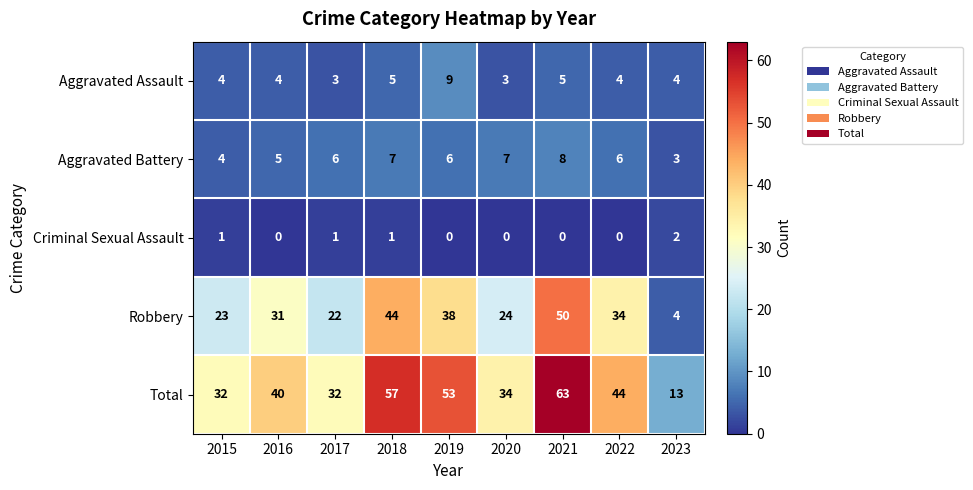

True or false: Robbery has a value of 44 at 2018.

True